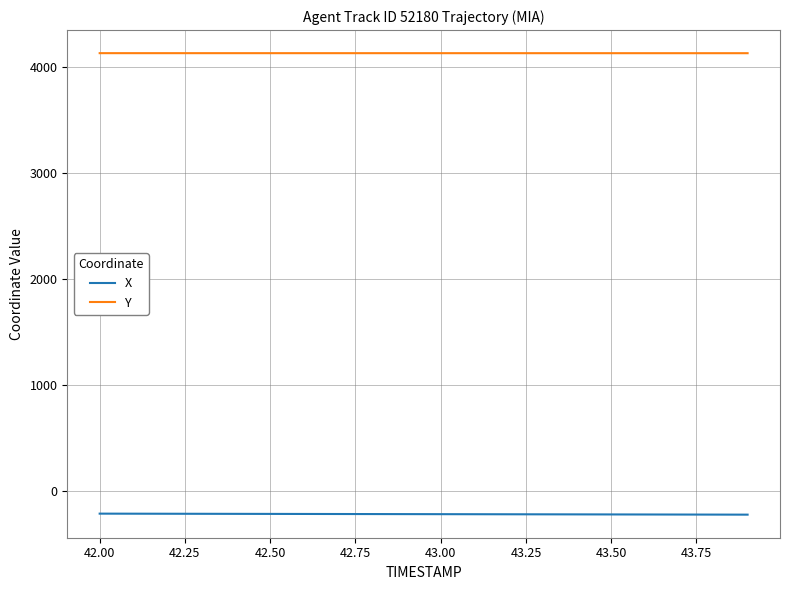

Which series has the largest total across all categories?

Y